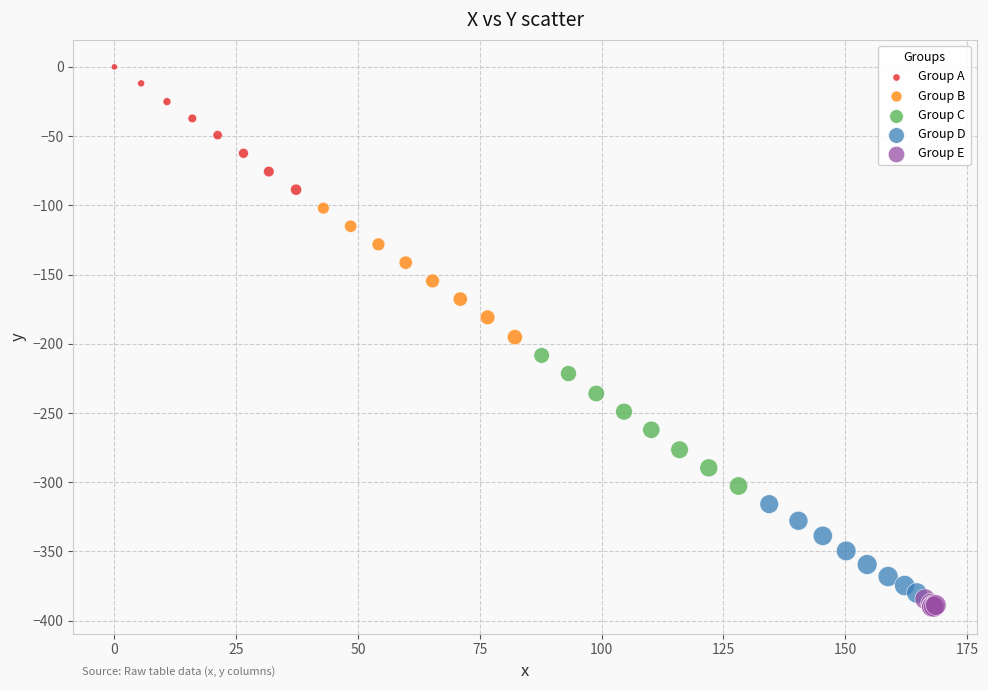

Which series contains the highest Y value?

Group A